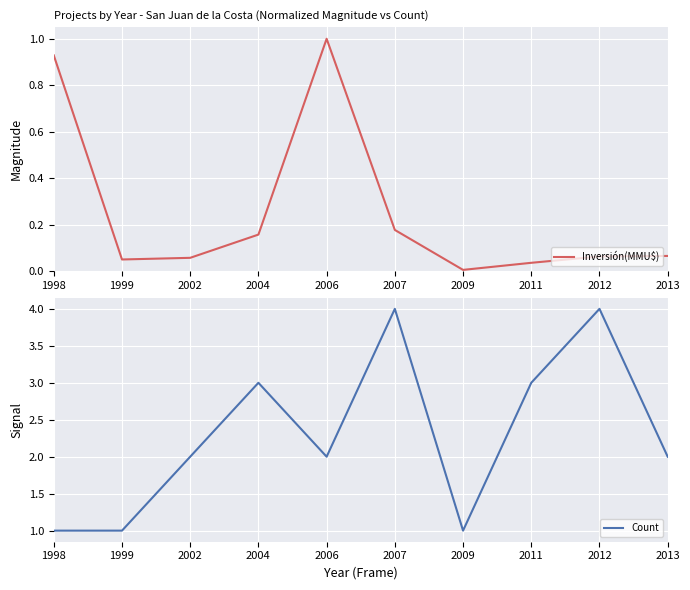

At which category is the sum across all series the highest?

2007